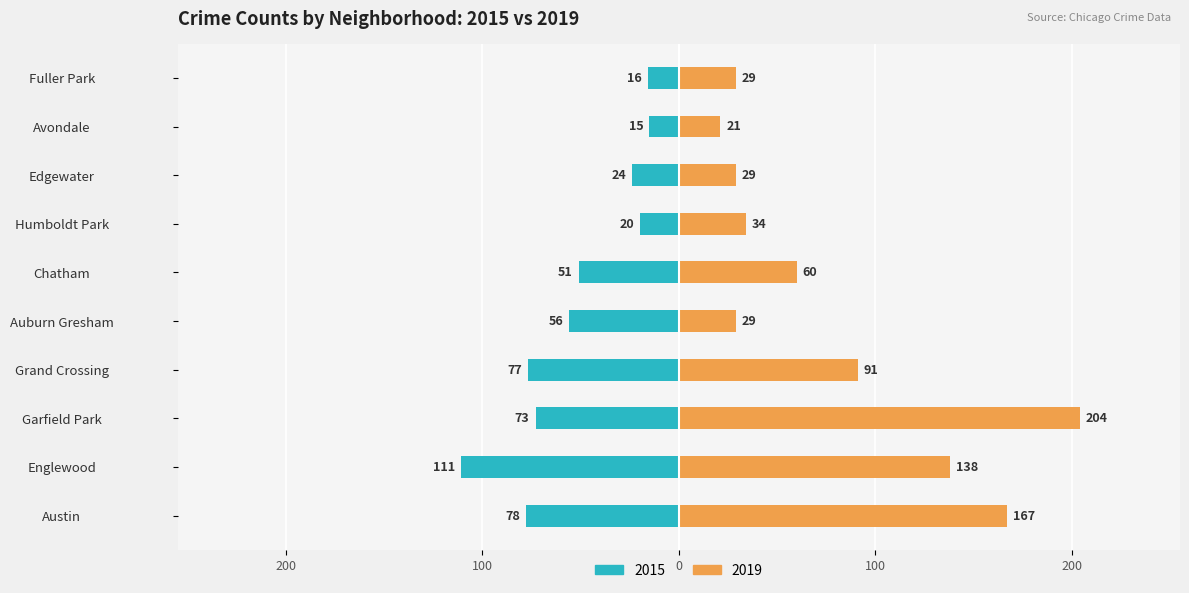

Which series has the largest total across all categories?

2019